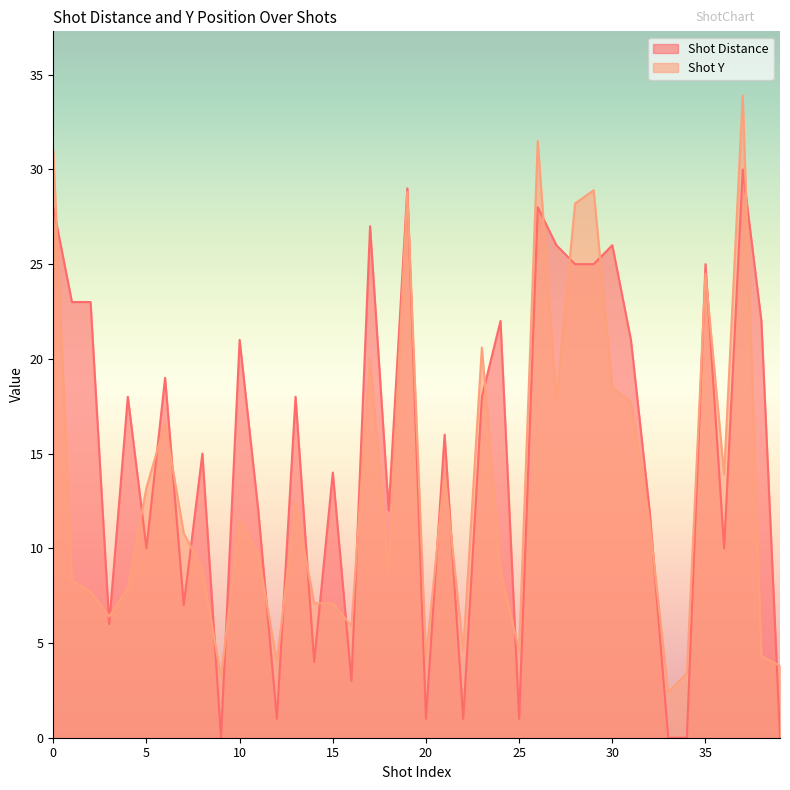

In Shot Y, how many points are higher than both neighbors (excluding endpoints)?

11